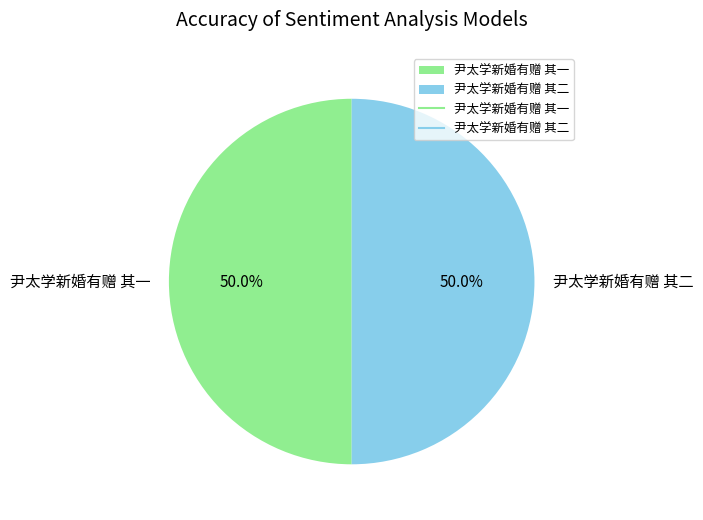

What percentage is the 尹太学新婚有赠 其二 slice, to the nearest percent?

50%